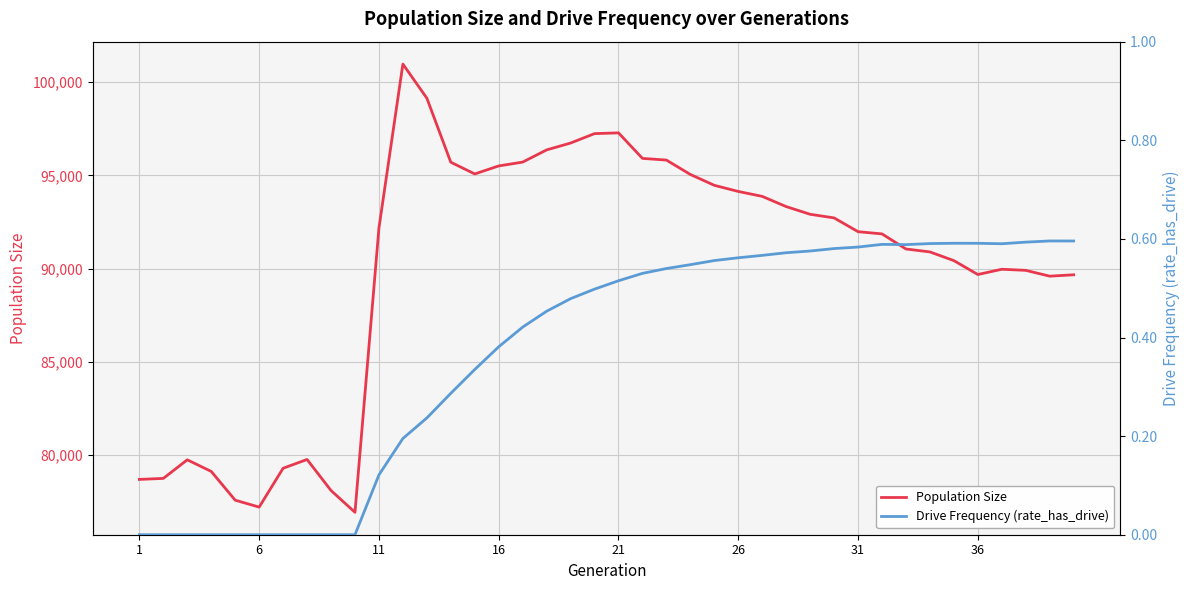

The value of Population Size at 1 is 31248. True or false?

False